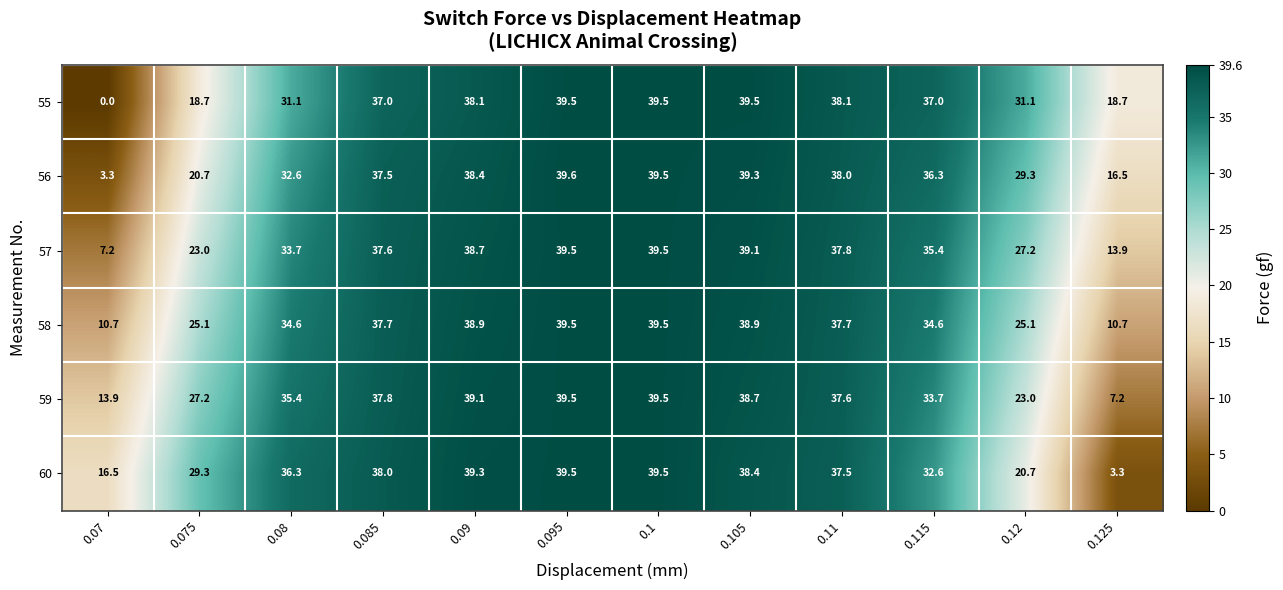

Rank the categories by 56 value from highest to lowest.

0.095, 0.1, 0.105, 0.09, 0.11, 0.085, 0.115, 0.08, 0.12, 0.075, 0.125, 0.07